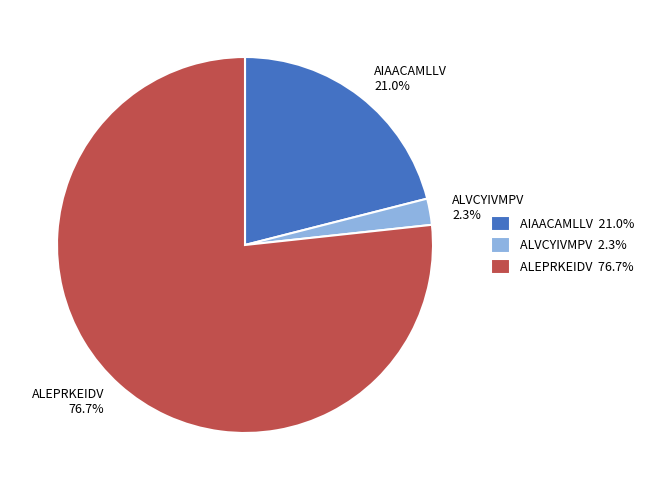

True or false: ALEPRKEIDV accounts for 77% of the total.

True